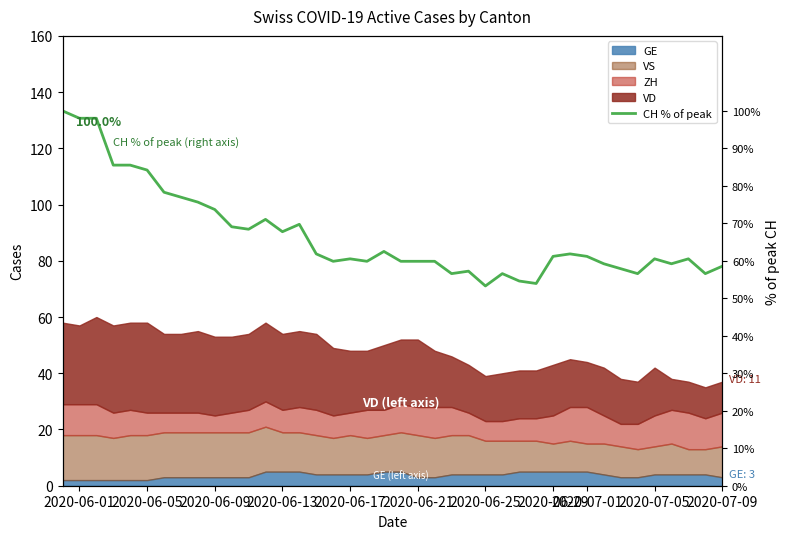

At which label is the value closest to 76?

2020-07-01